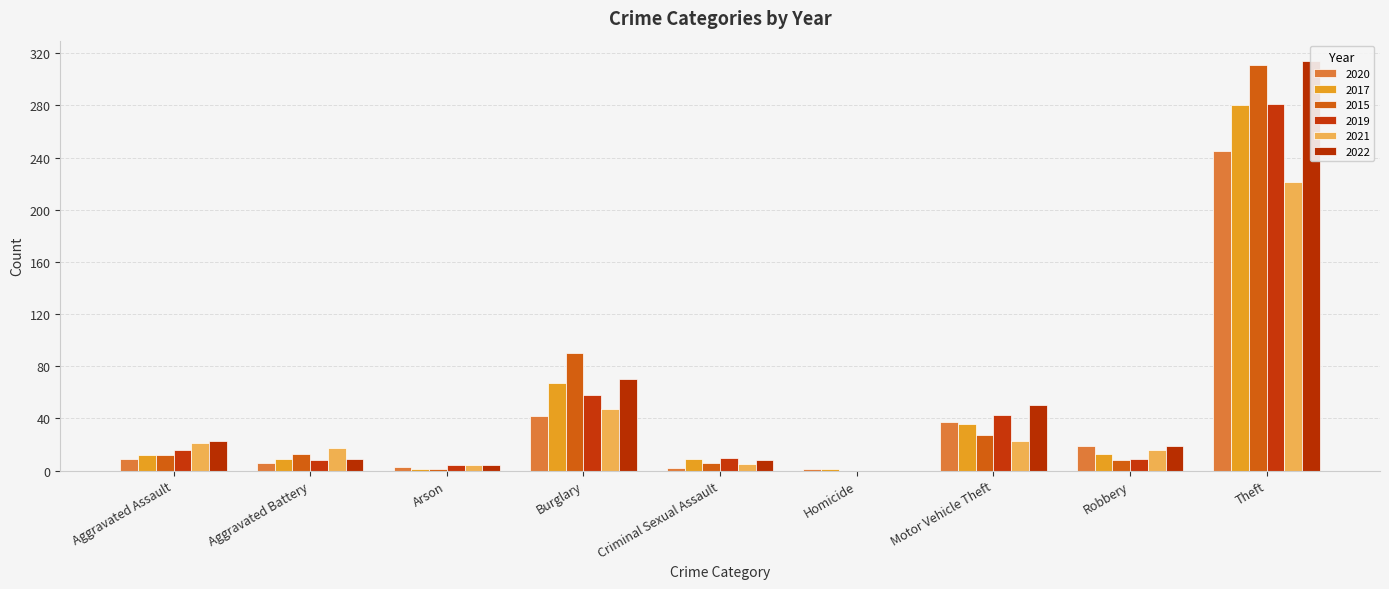

Which series changed the most between Robbery and Theft?

2015